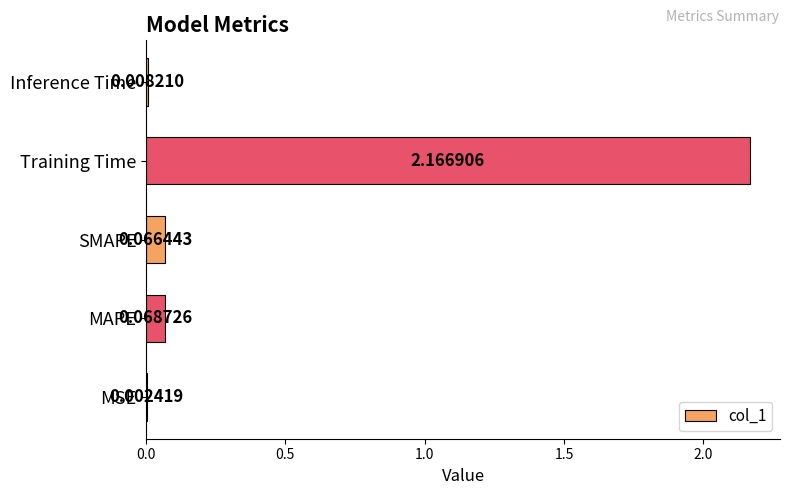

What is the change in value from MSE to MAPE?

+0.1